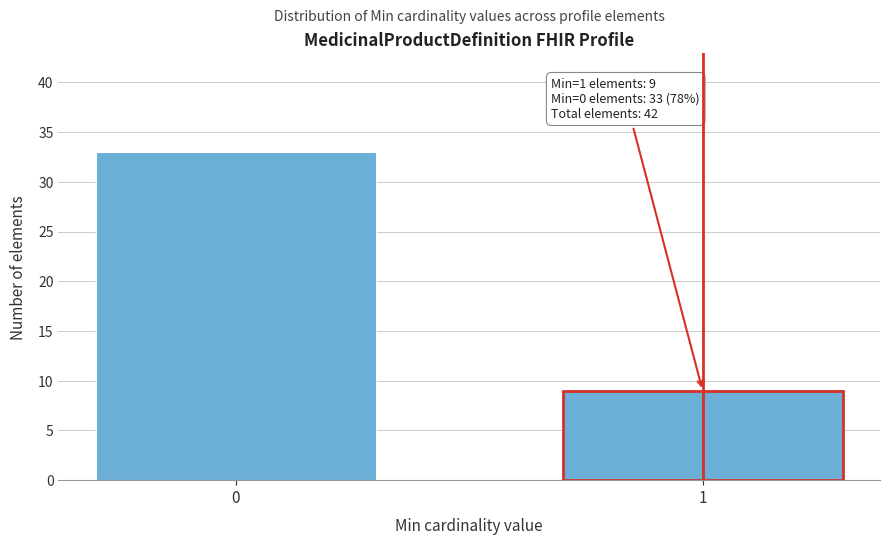

Reading left to right, list all the values displayed in this chart.

33	9